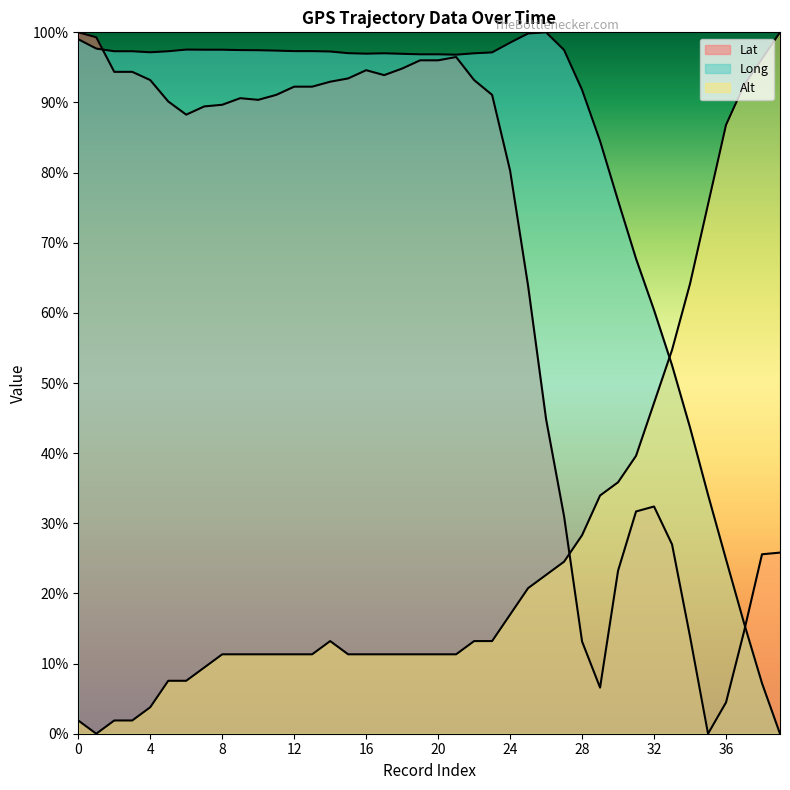

At 14, list the series in order from largest to smallest.

Long, Lat, Alt